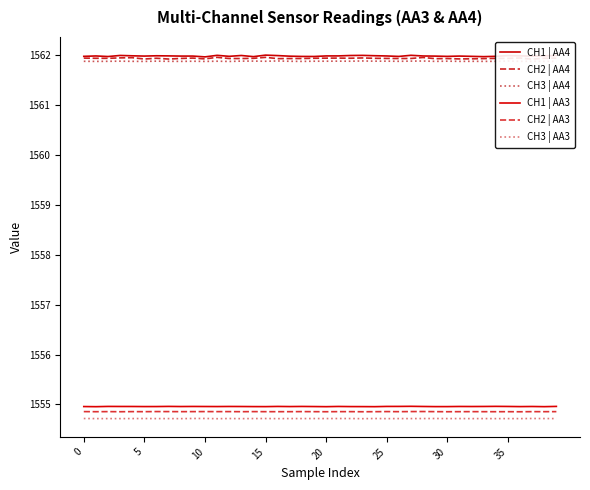

The CH2 | AA3 series shows 554.4 at 26. True or false?

False